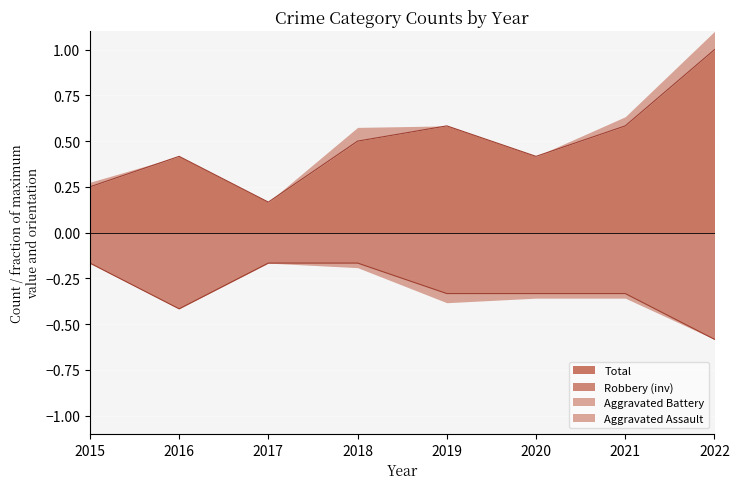

Where is Robbery nearest to the value 0?

2015